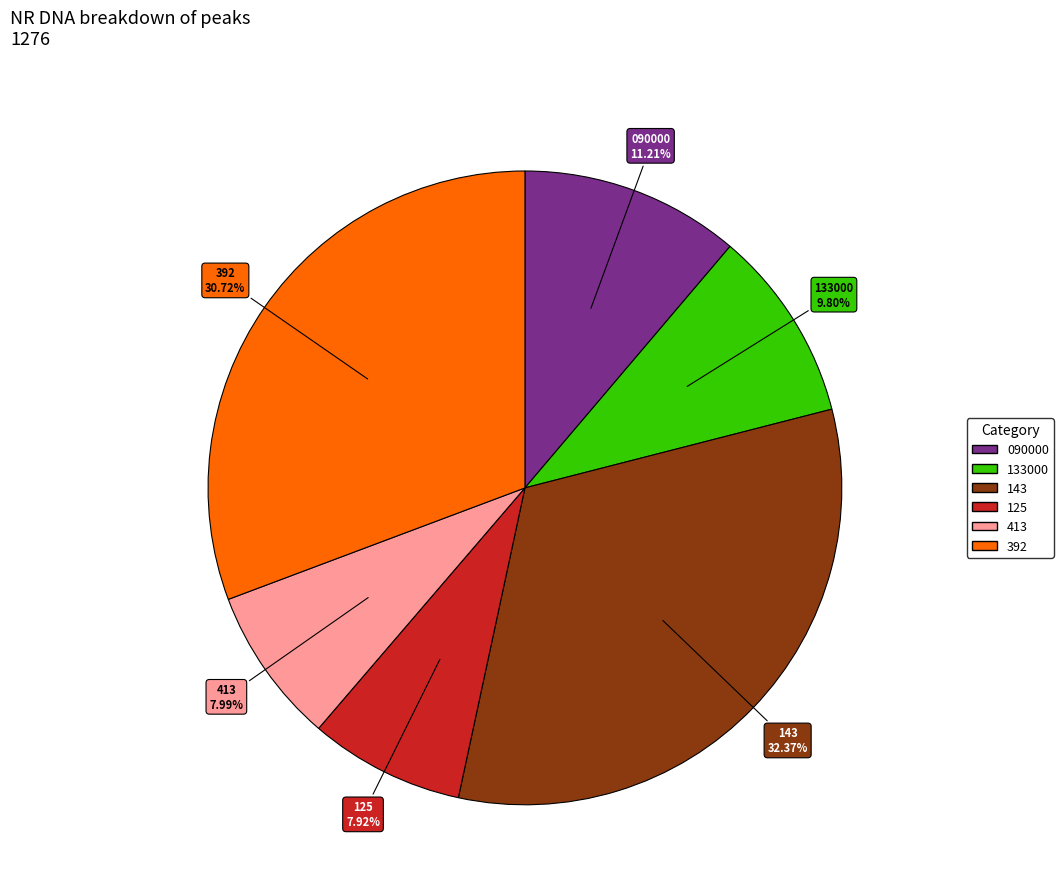

Which category has the biggest portion of the pie?

143